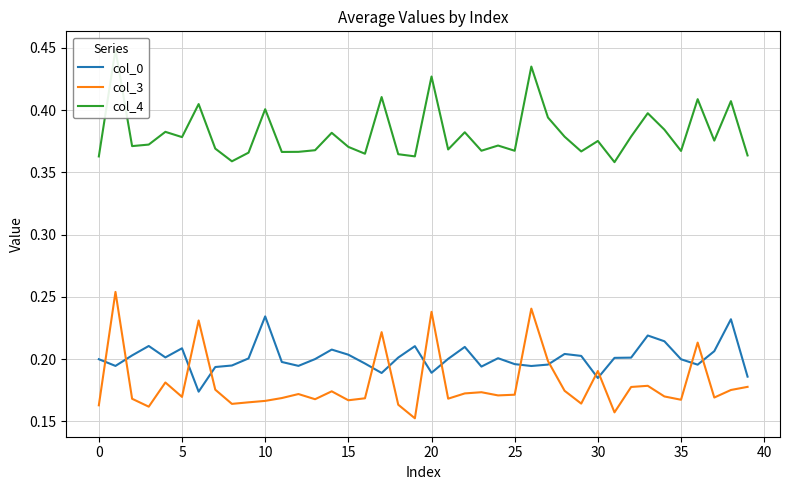

The col_0 series shows 0.3 at 5. True or false?

False